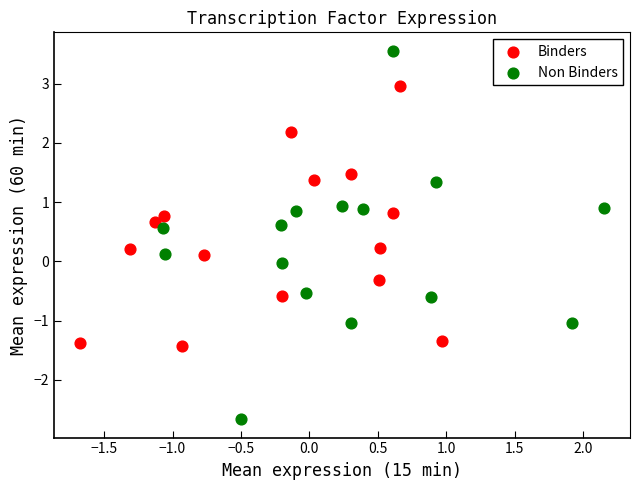

What are all the series names shown in the legend?

Binders, Non Binders